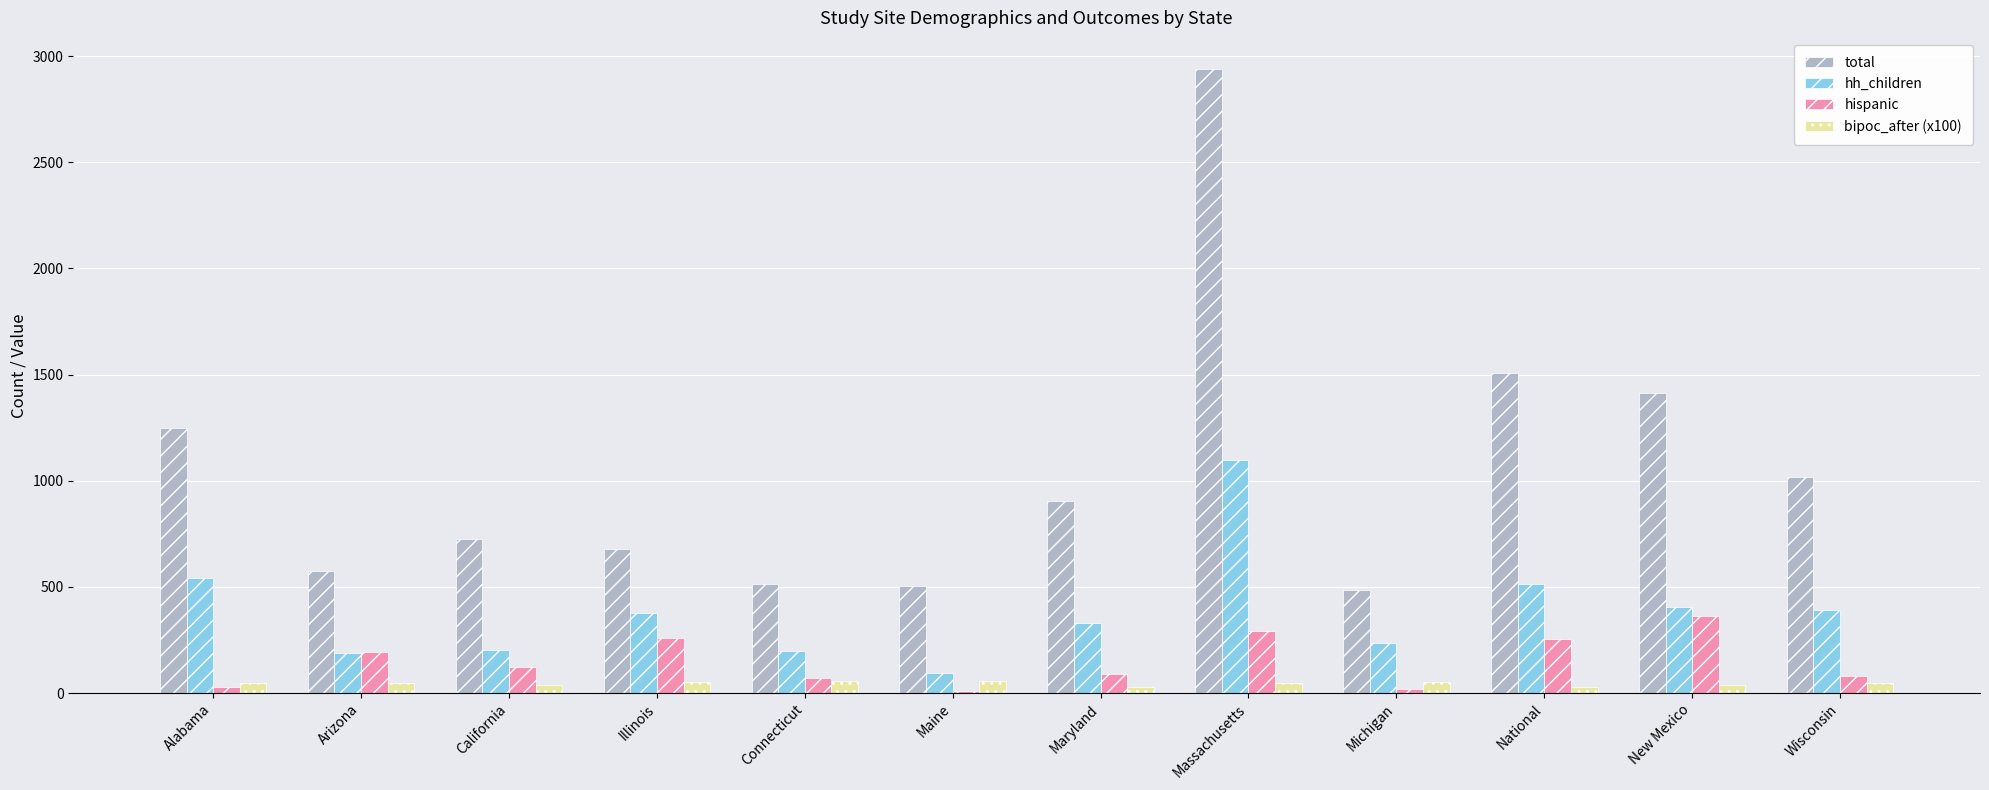

How many series are shown in this chart?

4